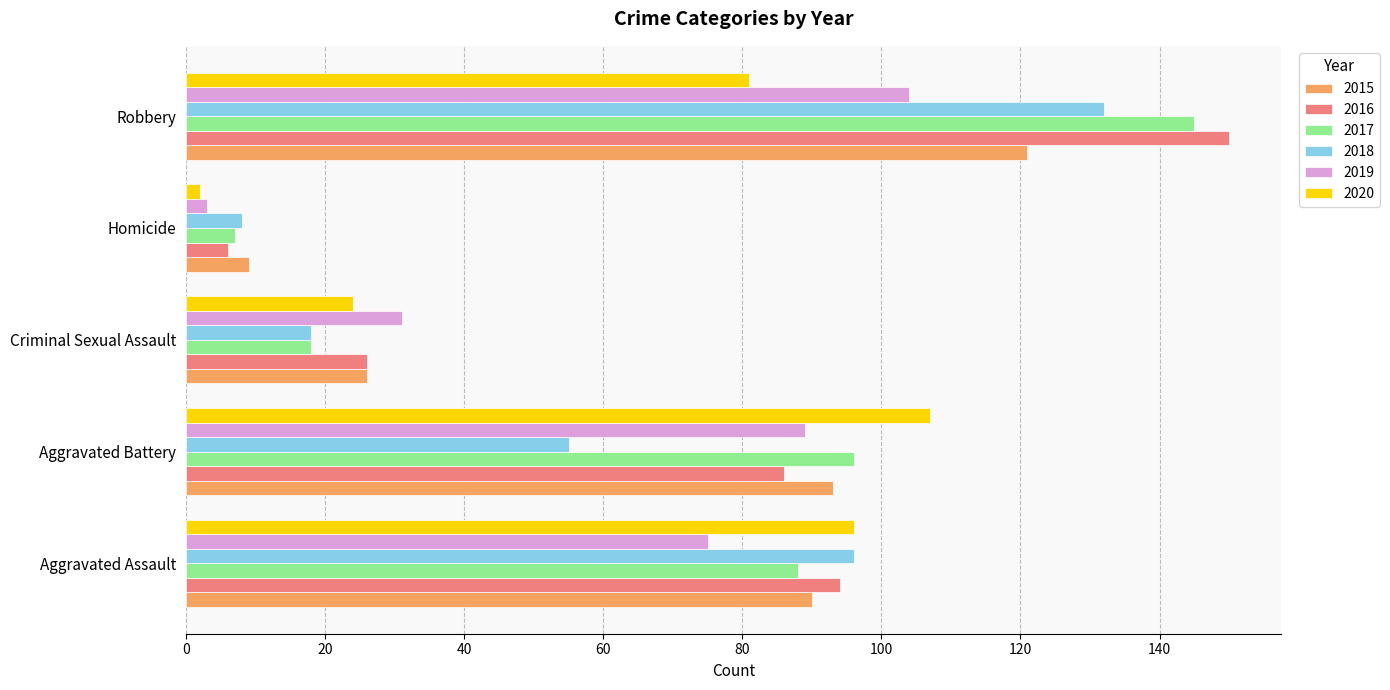

The value of 2017 at Robbery is 145. True or false?

True